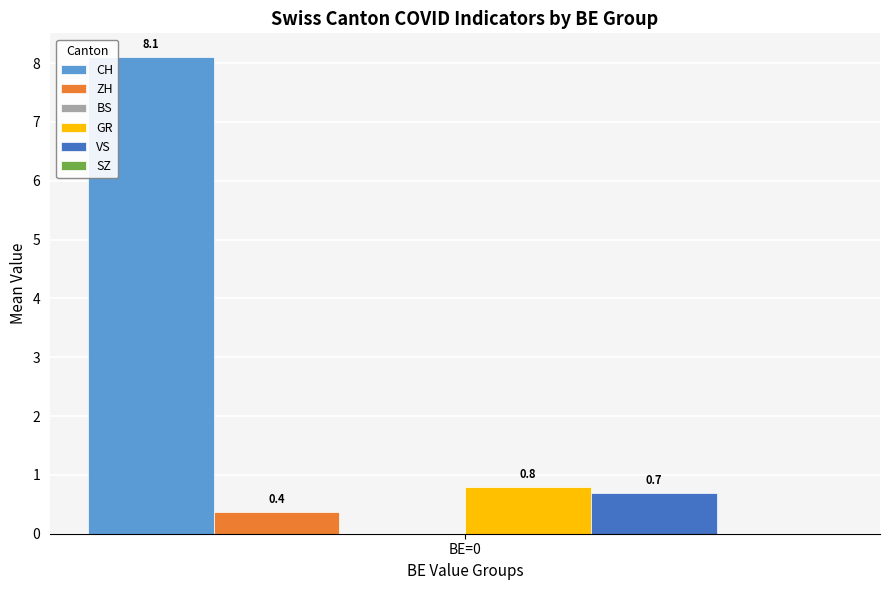

Reading right to left, extract all data points from this chart.

CH: BE=0=8.1
ZH: BE=0=0.4
GR: BE=0=0.8
VS: BE=0=0.7